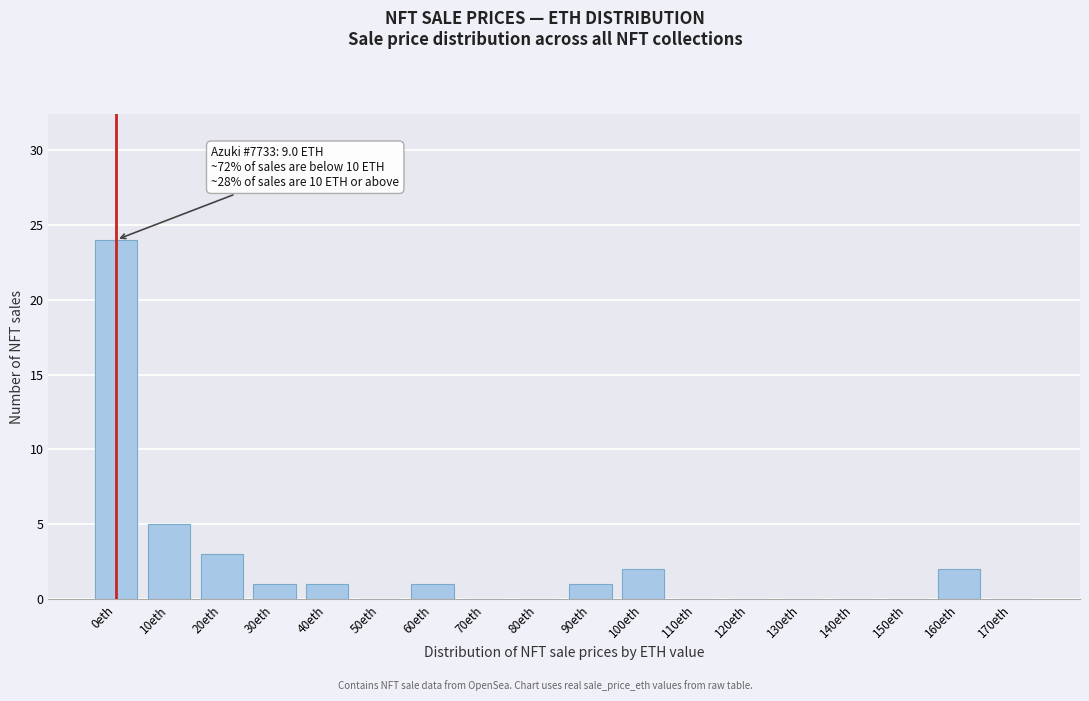

Reading right to left, extract all data points from this chart.

170eth=0	160eth=2	150eth=0	140eth=0	130eth=0	120eth=0	110eth=0	100eth=2	90eth=1	80eth=0	70eth=0	60eth=1	50eth=0	40eth=1	30eth=1	20eth=3	10eth=5	0eth=24